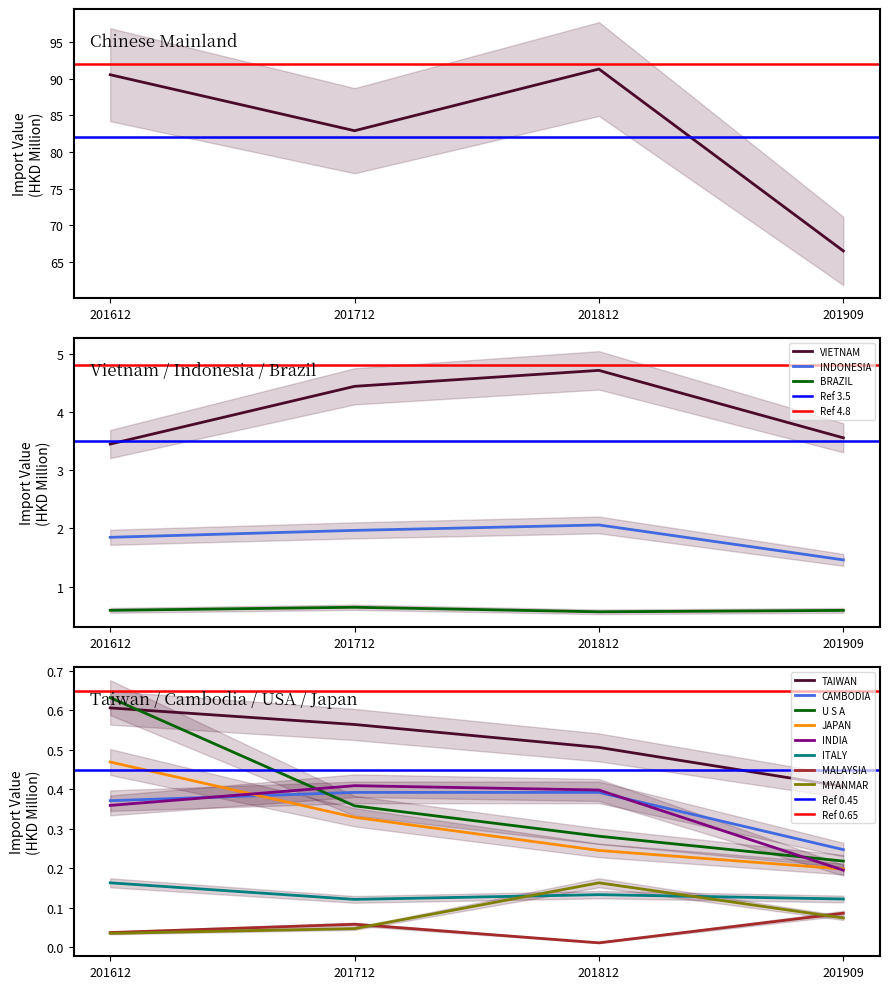

Which category has the highest value in the 201712 series?

CHINESE MAINLAND